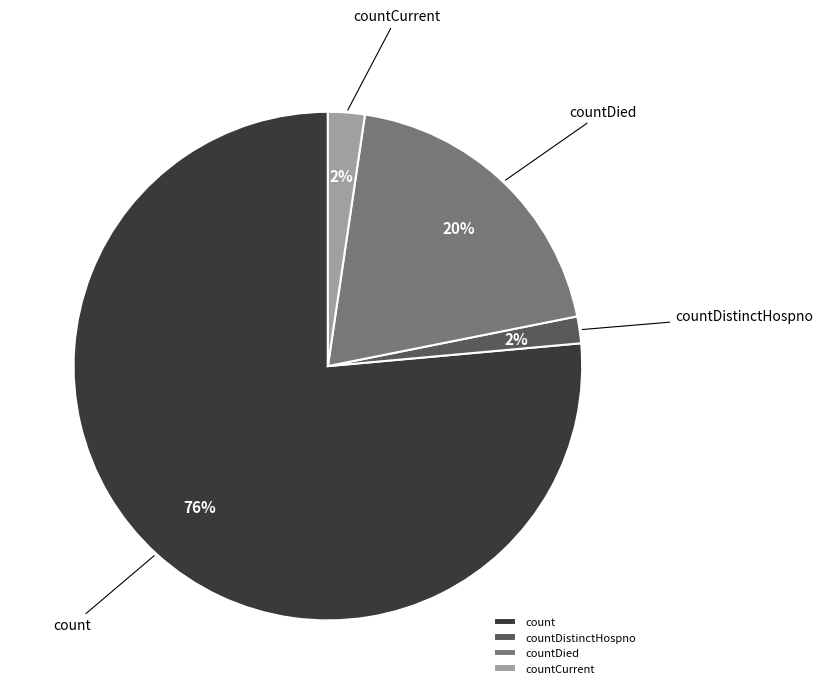

Which has a higher value, count or countDistinctHospno?

count